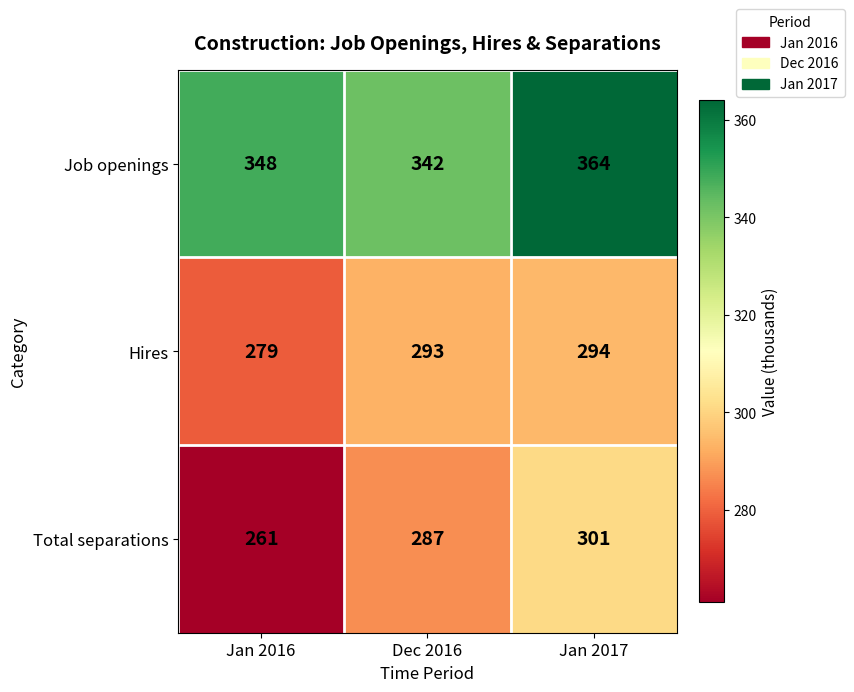

What is the average value of the Hires series?

289